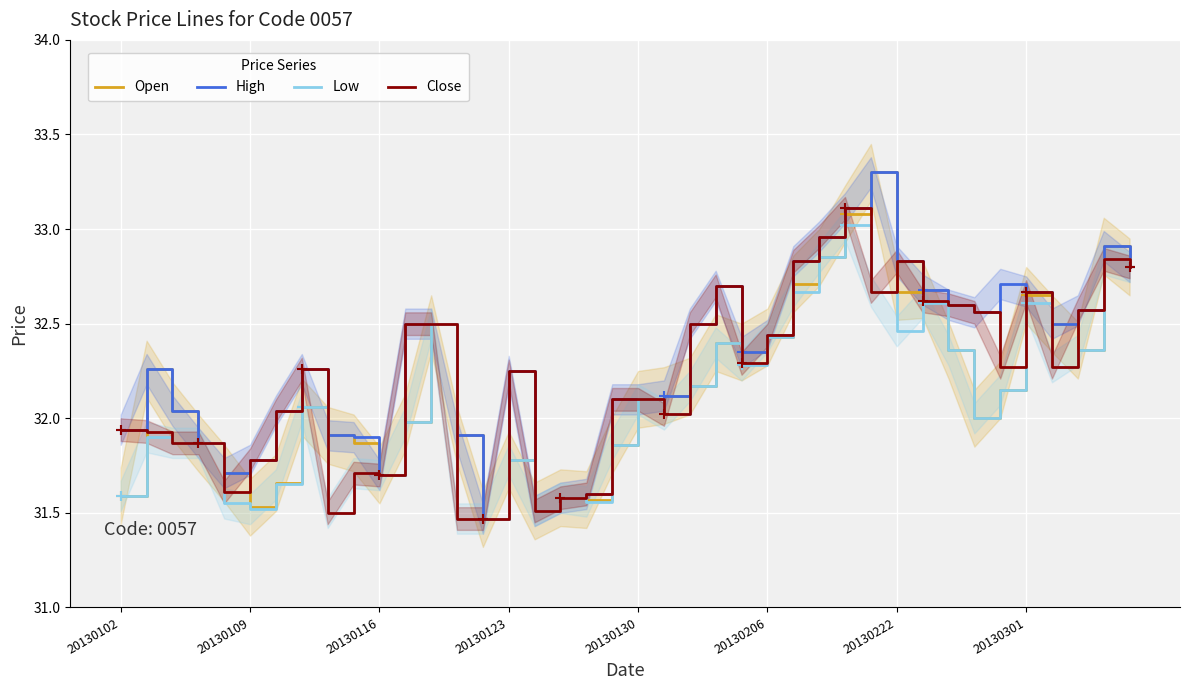

The value of Open at 20130123 is 56.8. True or false?

False